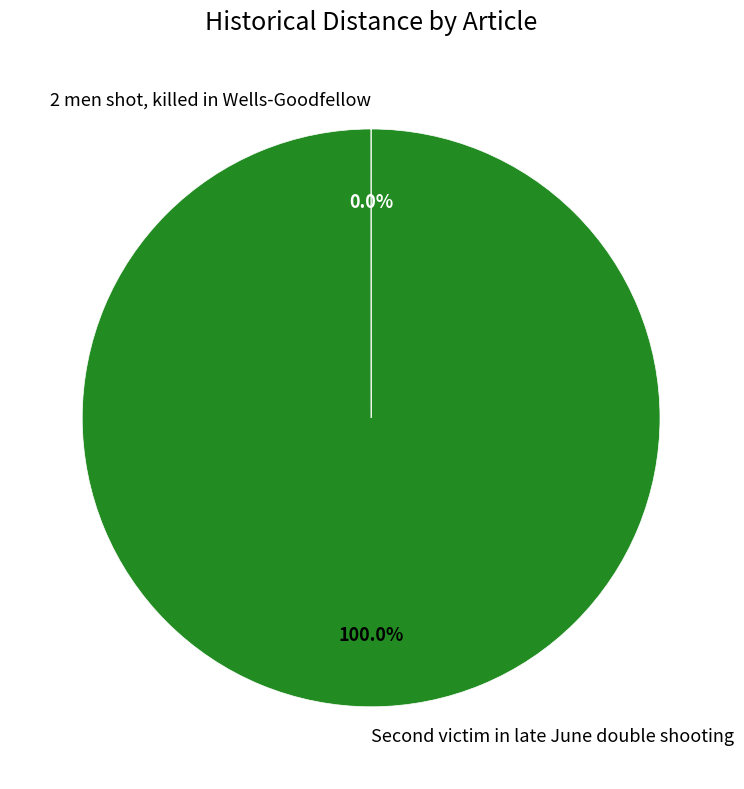

Is there any slice that represents more than half of the pie?

Yes